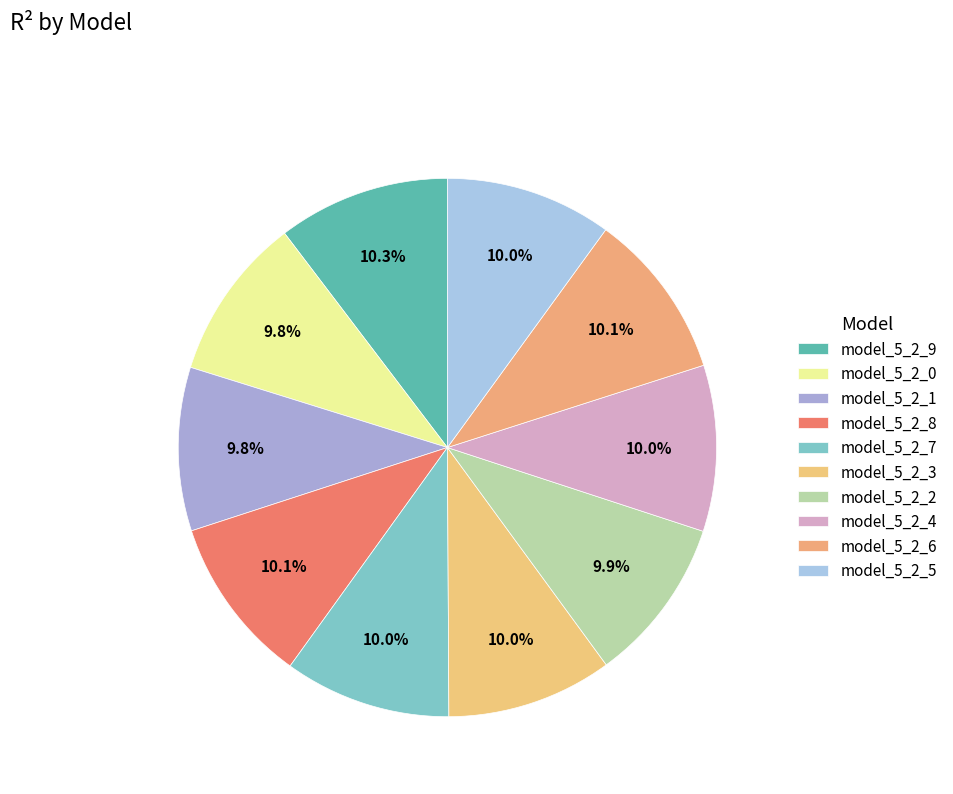

Is it true that model_5_2_8 is 21% of the pie?

False